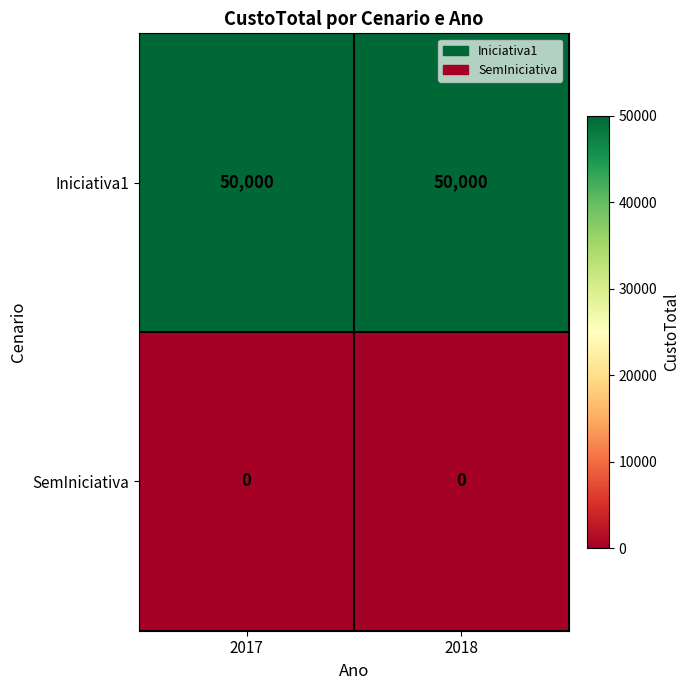

Rank the series by their average value, from highest to lowest.

Iniciativa1, SemIniciativa